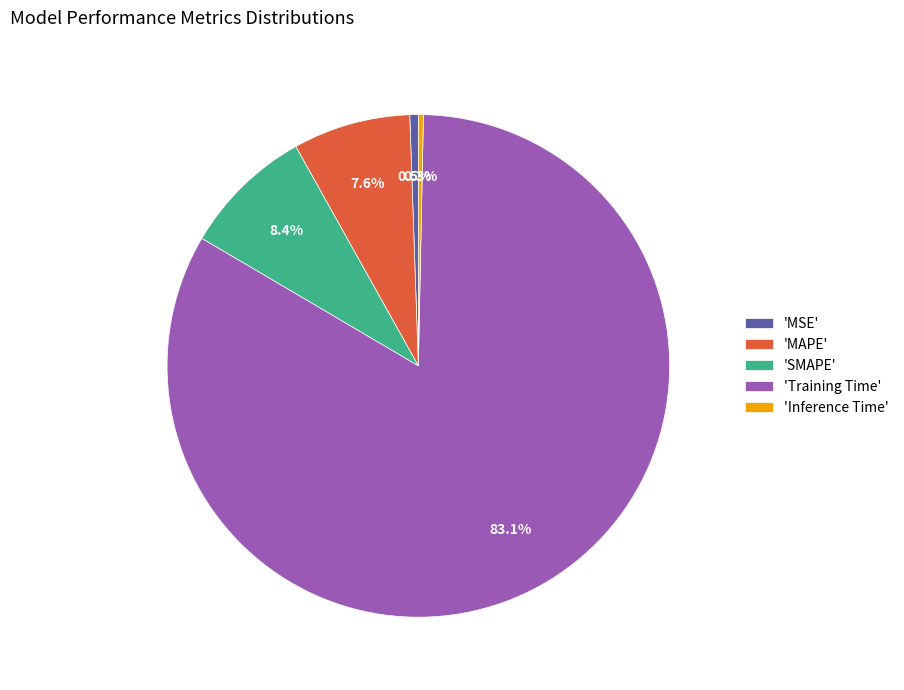

Between 'MAPE' and 'Inference Time', which is larger?

'MAPE'